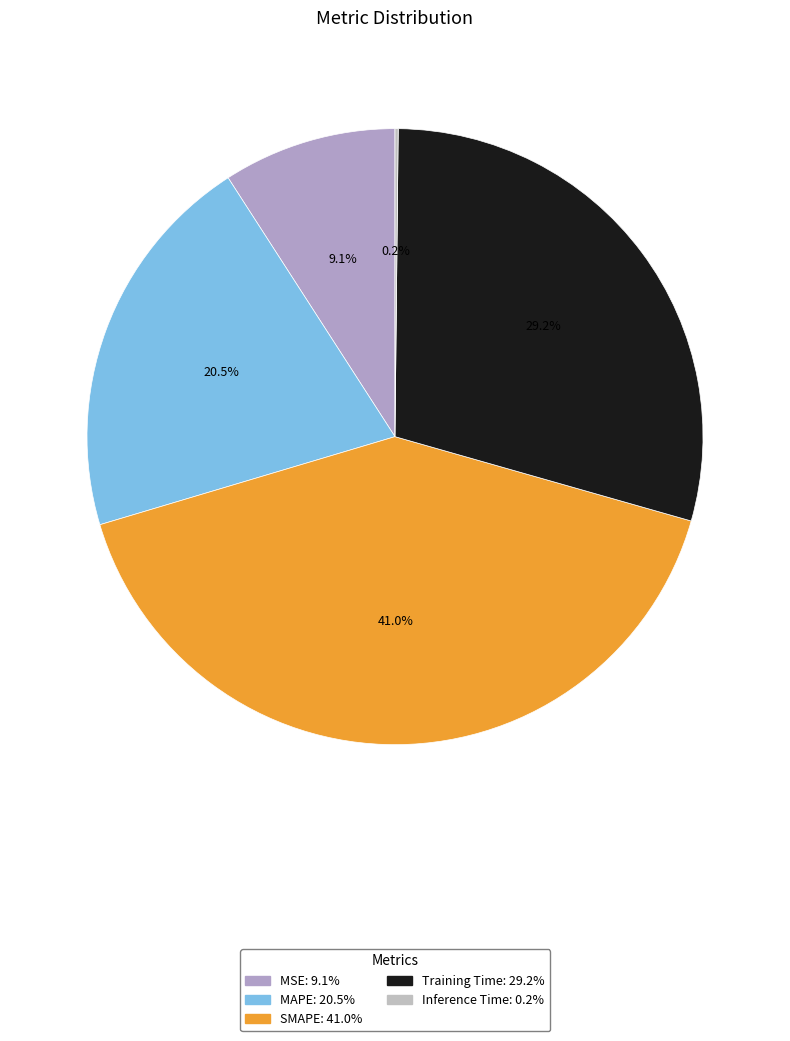

Is there a majority slice in this chart?

No